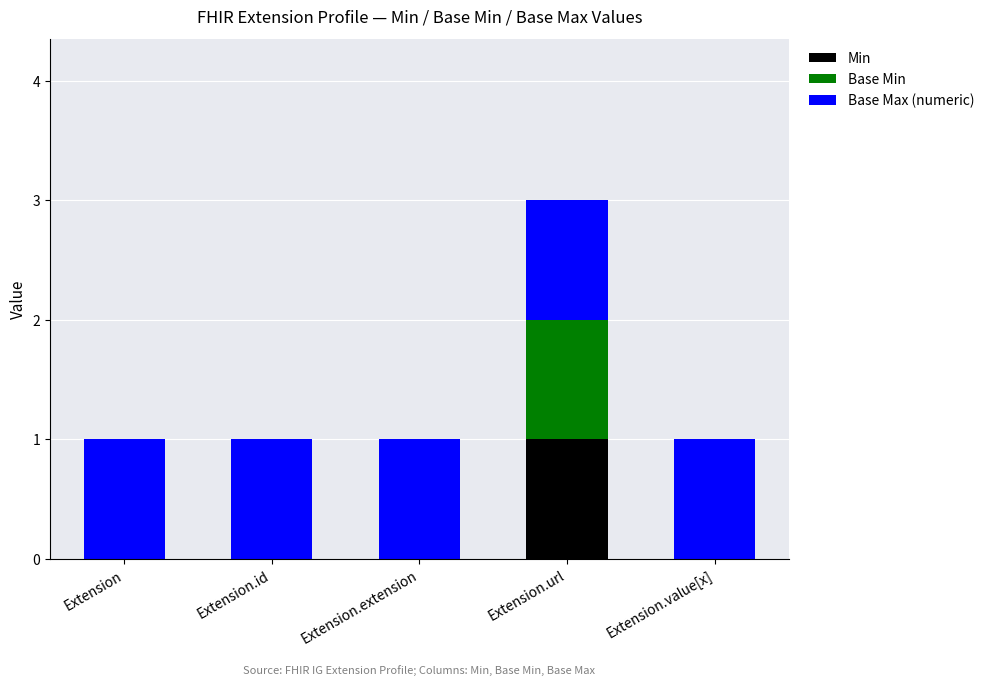

At which category is the sum across all series the highest?

Extension.url